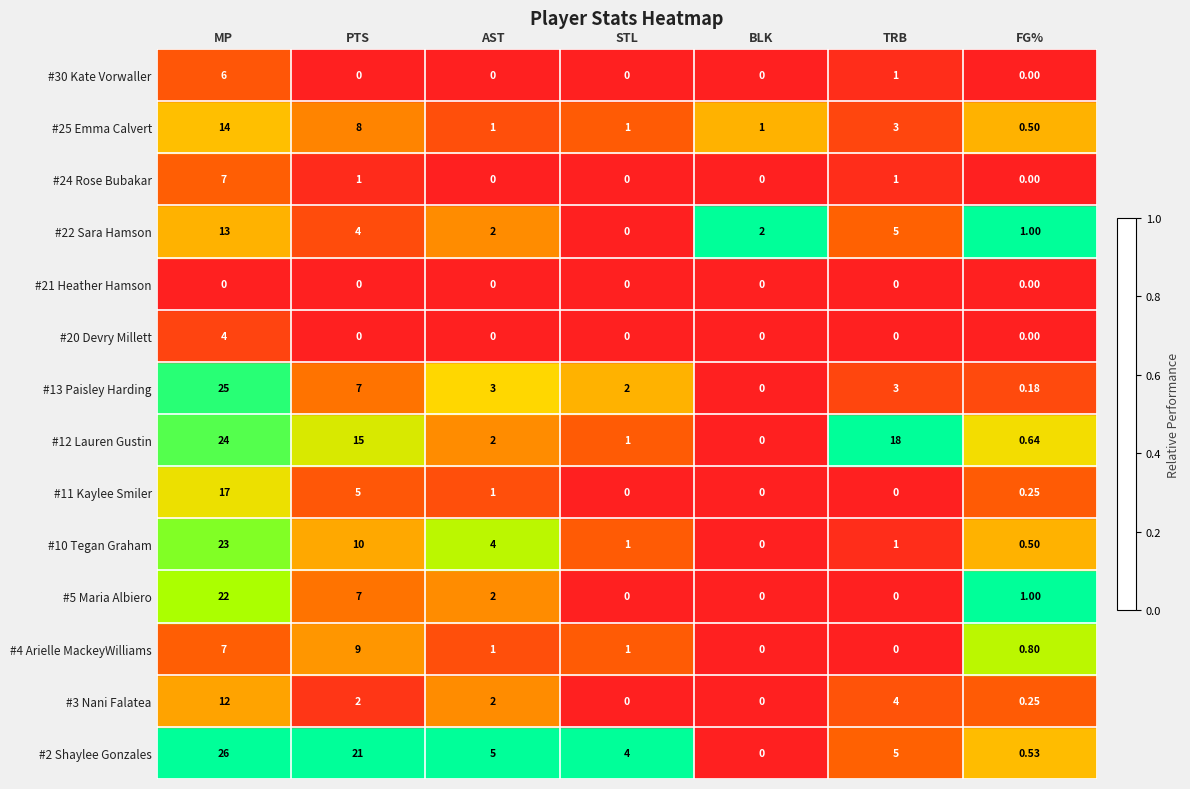

At which category is the sum across all series the highest?

MP